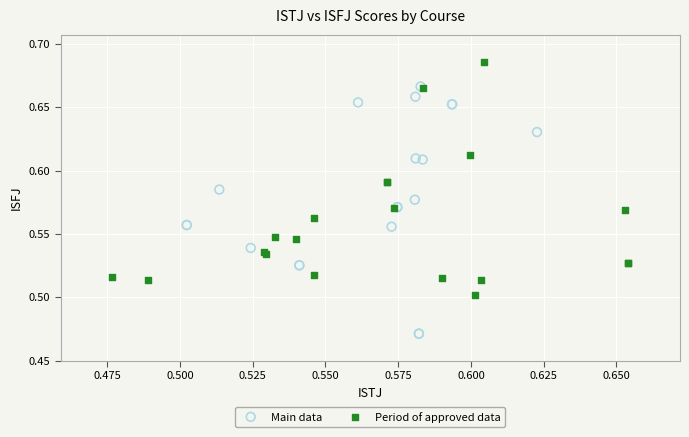

Which series reaches the minimum Y coordinate?

Main data